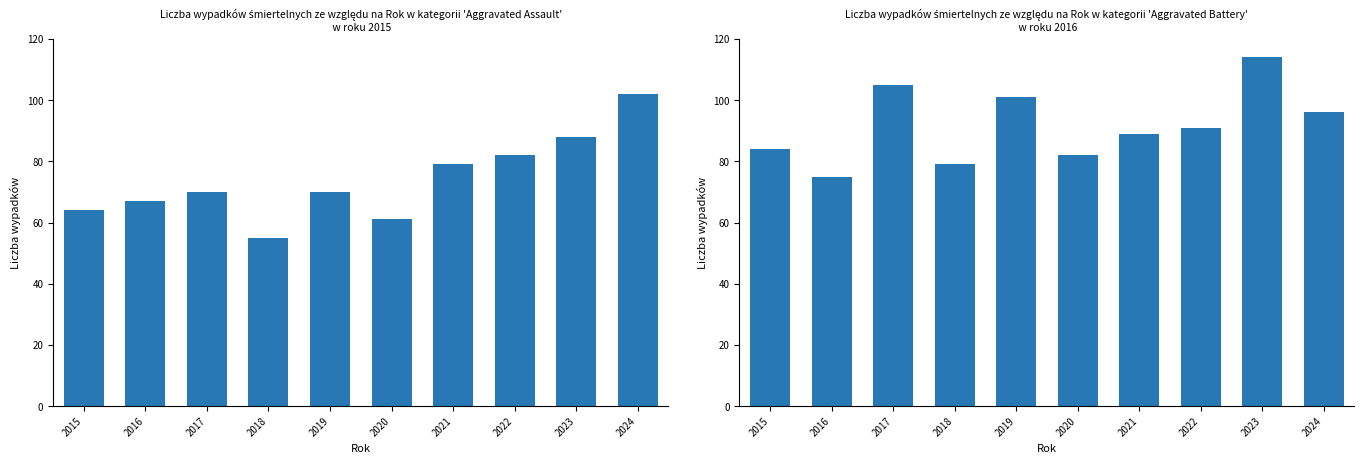

What is the total value across all series at 2023?

202